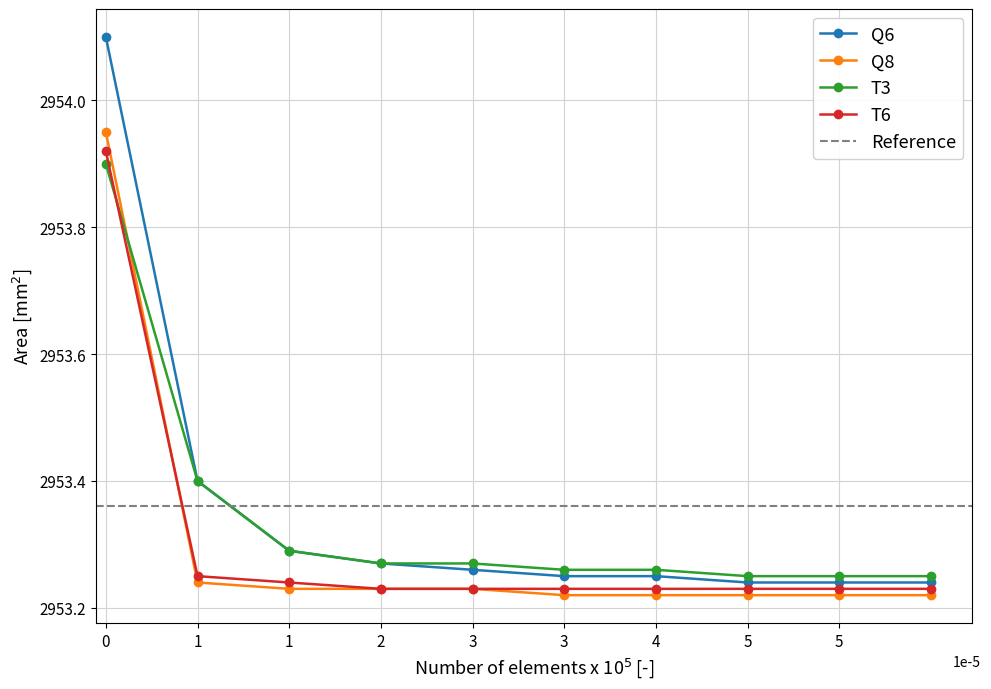

The Q6 series shows 1225.9 at 2. True or false?

False